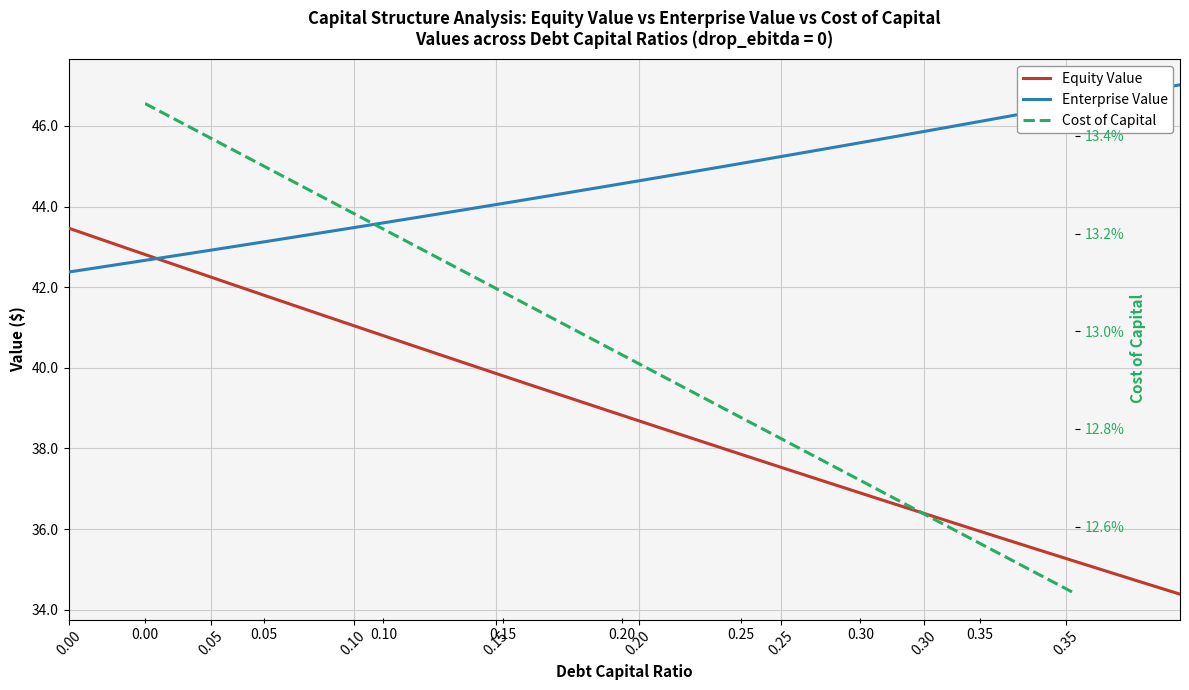

True or false: Cost of Capital and Enterprise Value intersect in this chart.

False